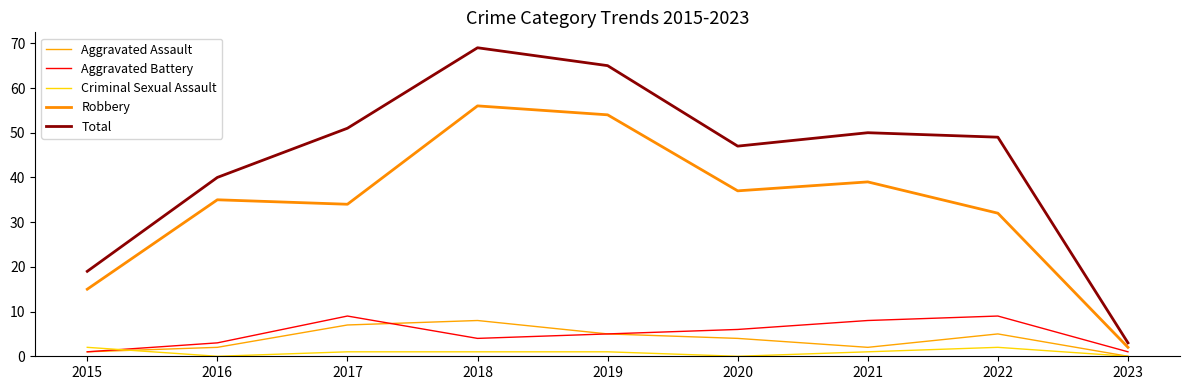

What are all the series names shown in the legend?

Aggravated Assault, Aggravated Battery, Criminal Sexual Assault, Robbery, Total